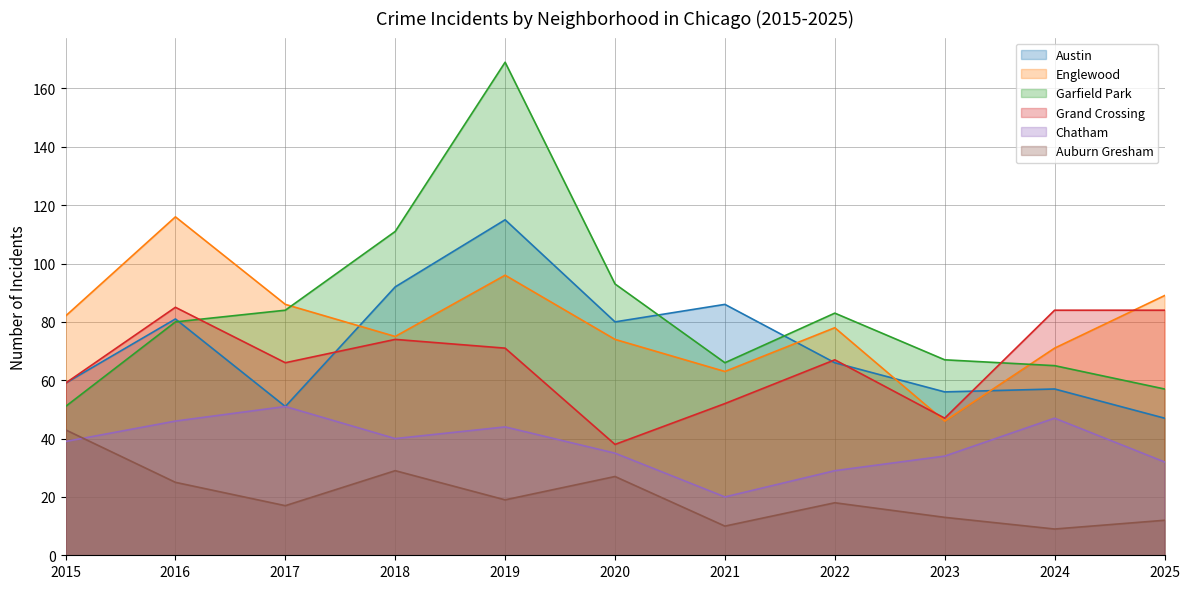

True or false: Chatham and Austin cross at least once.

False